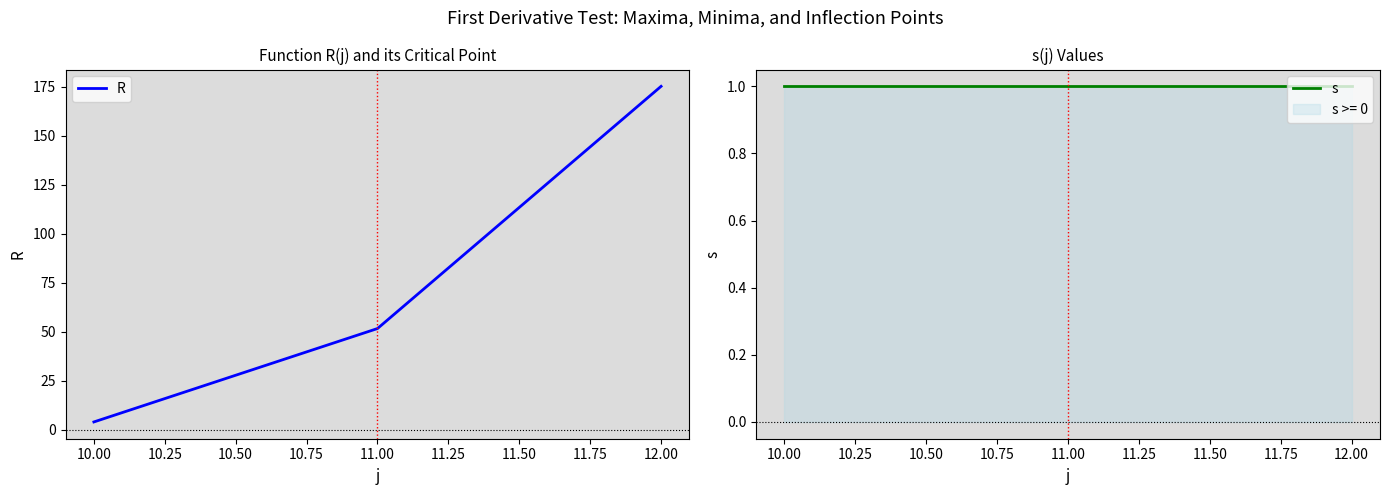

At which label does R reach its minimum?

10.00